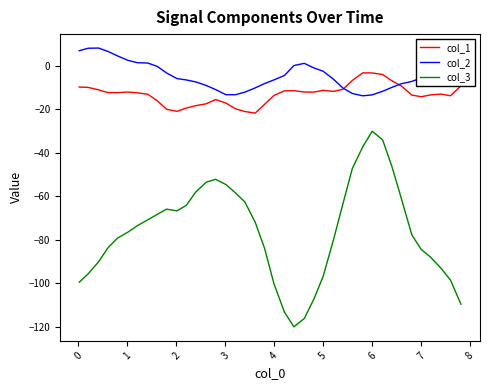

True or false: col_3 and col_1 intersect in this chart.

False